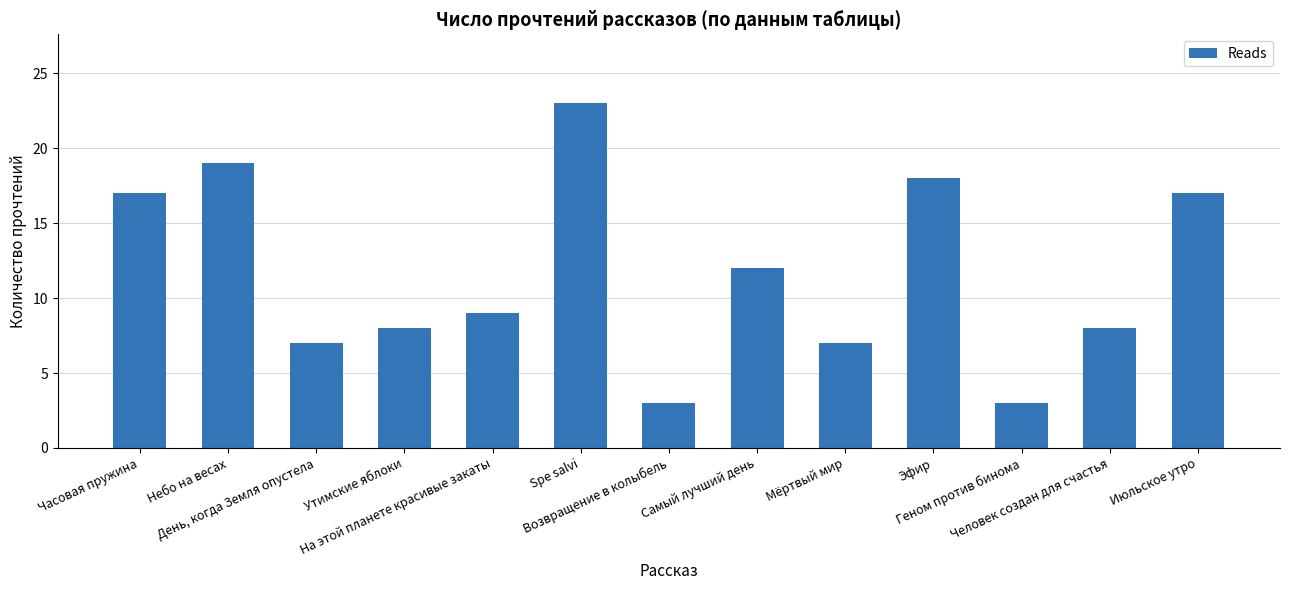

What is the change in value from Небо на весах to Эфир?

-1